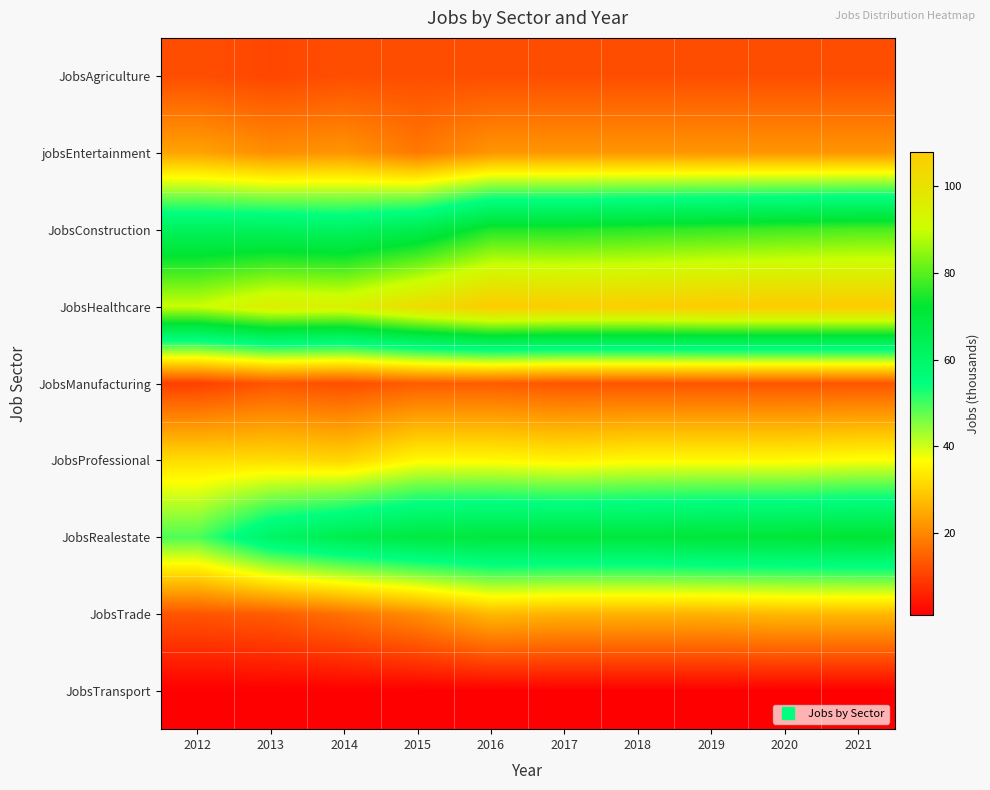

What is the total value across all series at 2016?

365